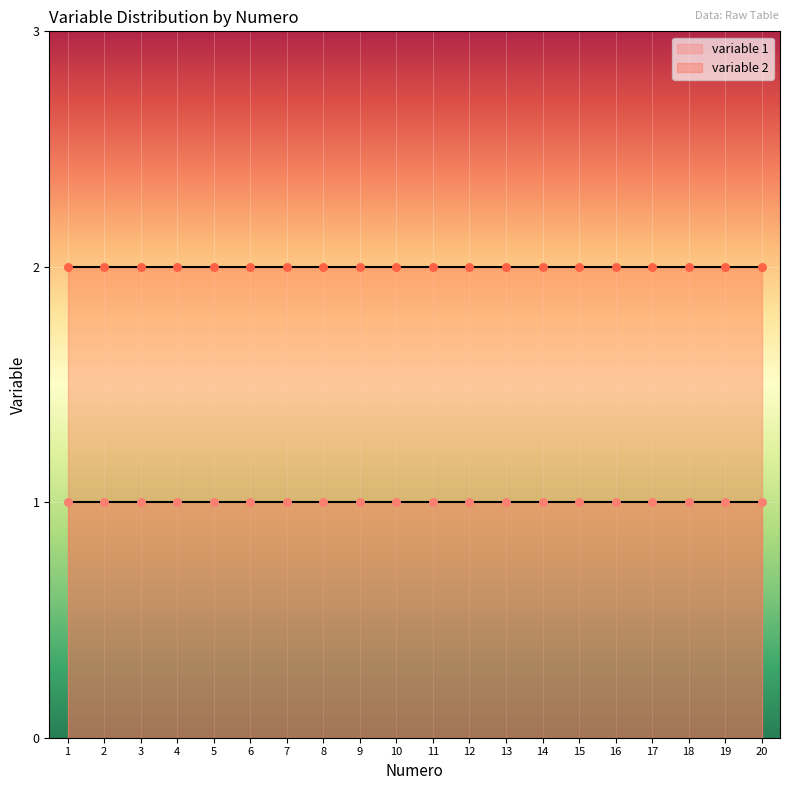

Which series has the largest Y range (max minus min)?

variable 1